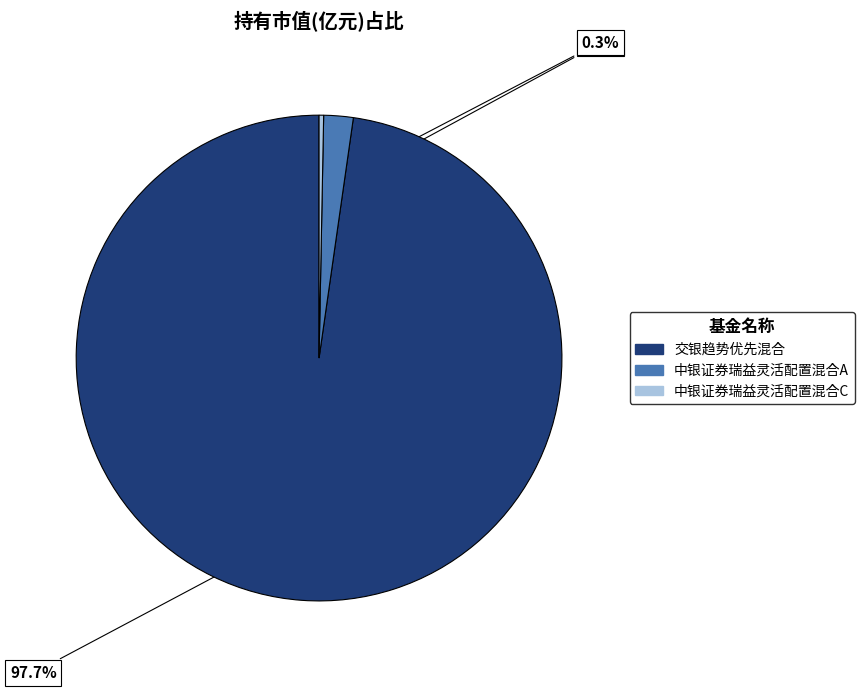

Which slice is the largest?

交银趋势优先混合